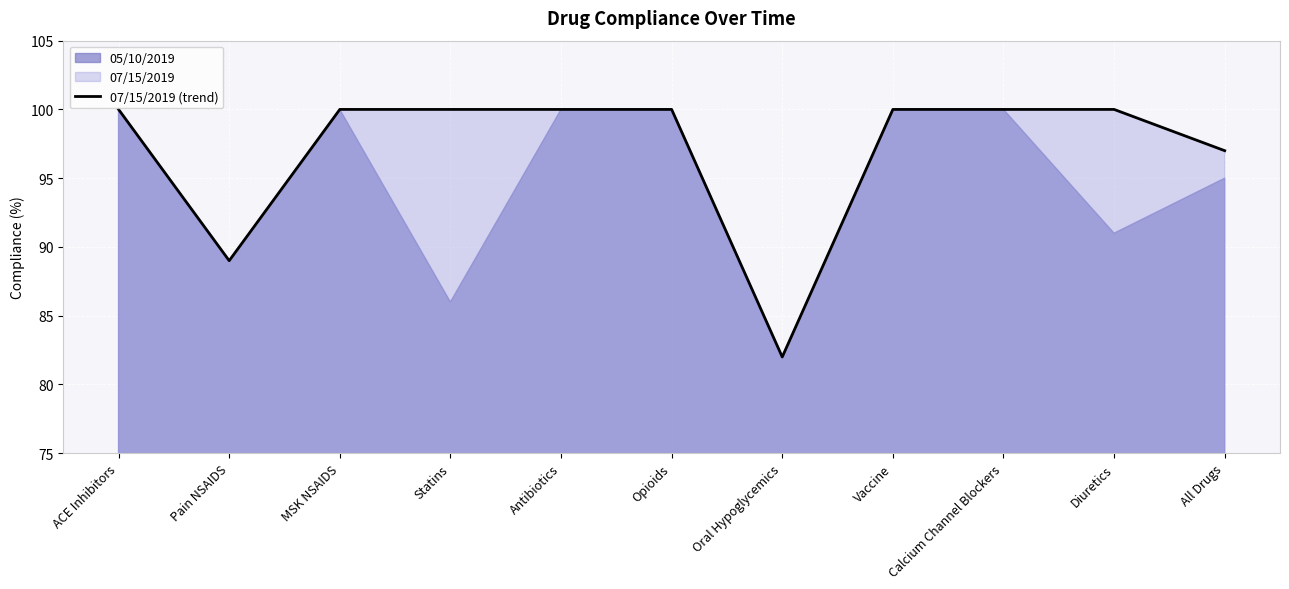

The value of 07/15/2019 (trend) at All Drugs is 42. True or false?

False